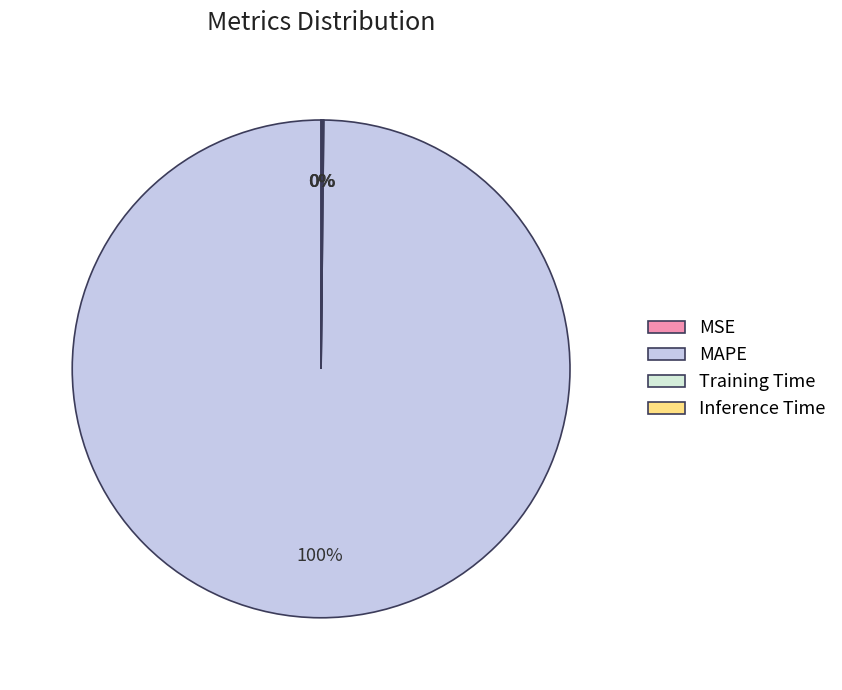

Which slice is the largest?

MAPE